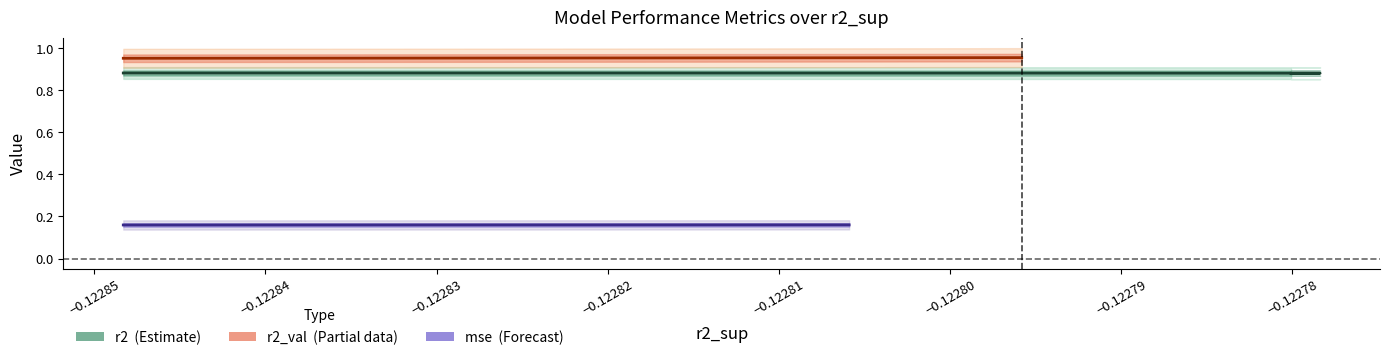

Reading left to right, what are all the values shown in this chart?

r2: model_1_13_0=0.9	model_1_13_1=0.9	model_1_13_2=0.9	model_1_13_3=0.9	model_1_13_4=0.9	model_1_13_5=0.9	model_1_13_6=0.9	model_1_13_7=0.9	model_1_13_8=0.9	model_1_13_9=0.9
r2_val: model_1_13_0=1.0	model_1_13_1=1.0	model_1_13_2=1.0	model_1_13_3=1.0	model_1_13_4=1.0	model_1_13_5=1.0	model_1_13_6=1.0	model_1_13_7=1.0	model_1_13_8=1.0	model_1_13_9=1.0
mse: model_1_13_0=0.2	model_1_13_1=0.2	model_1_13_2=0.2	model_1_13_3=0.2	model_1_13_4=0.2	model_1_13_5=0.2	model_1_13_6=0.2	model_1_13_7=0.2	model_1_13_8=0.2	model_1_13_9=0.2